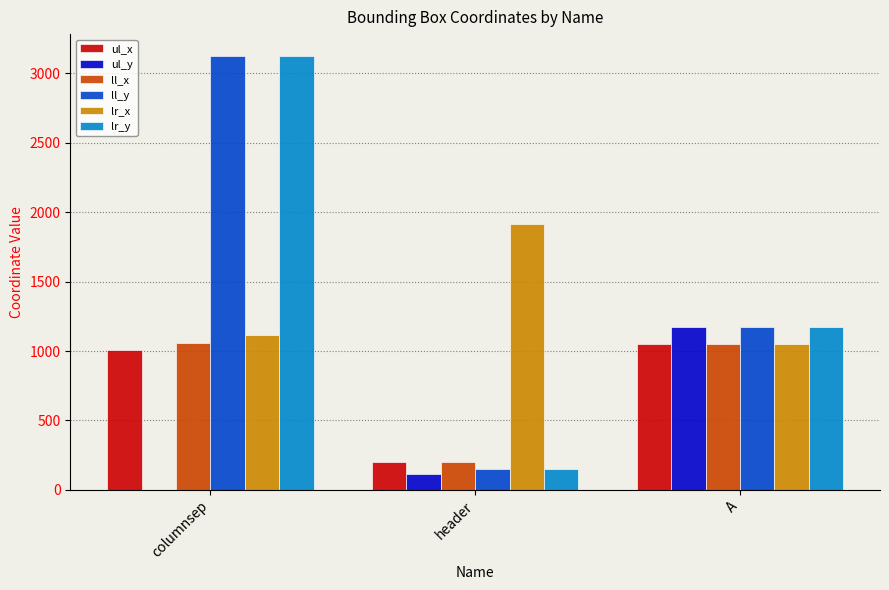

At which label is ul_x closest to 625?

columnsep